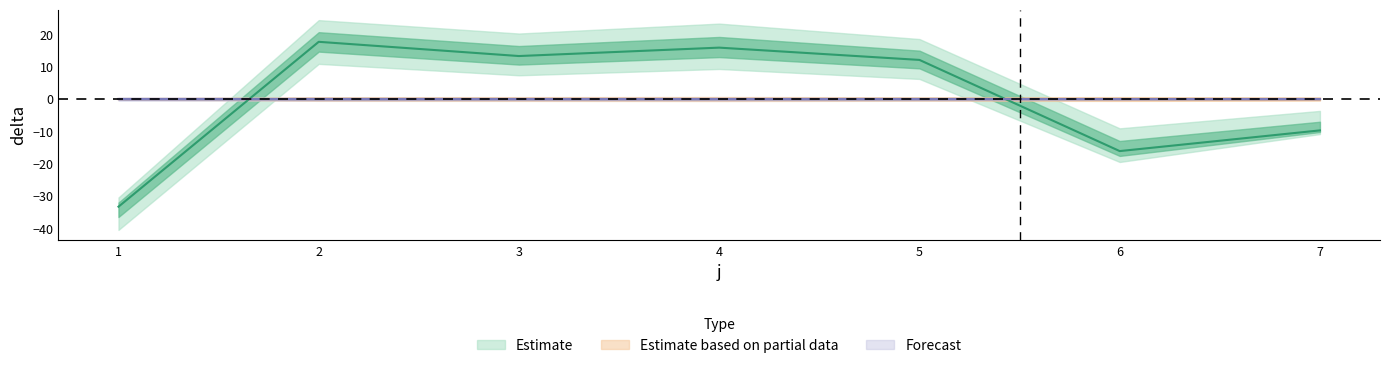

Where is the first local minimum for delta?

3